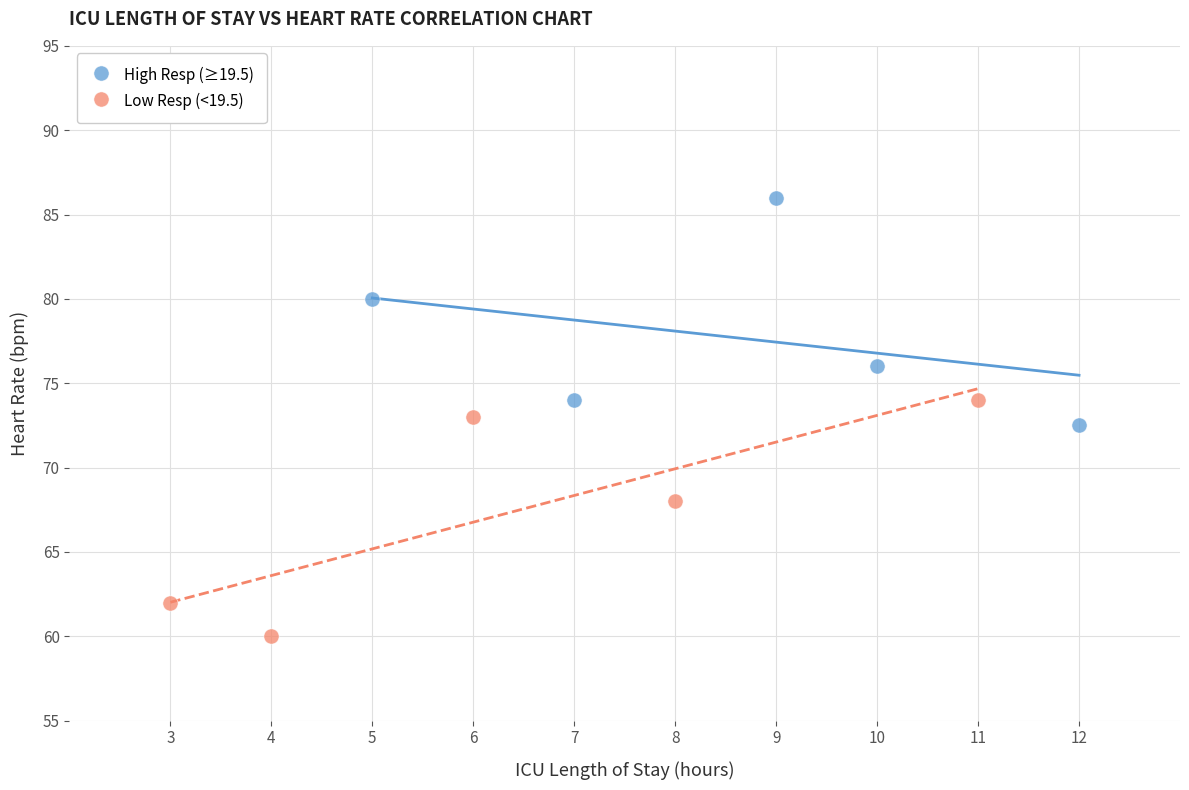

What are all the series names shown in the legend?

High Resp (≥19.5), Low Resp (<19.5)